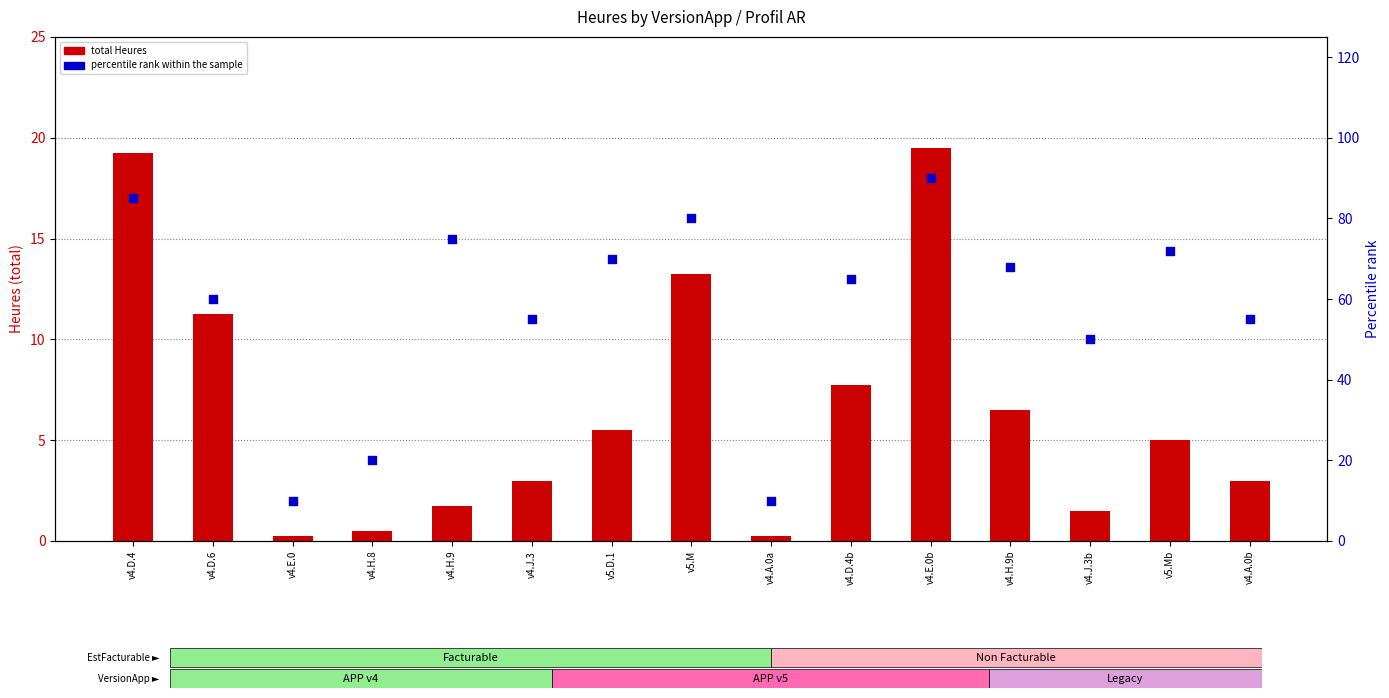

Which series reaches the maximum Y coordinate?

percentile rank within the sample